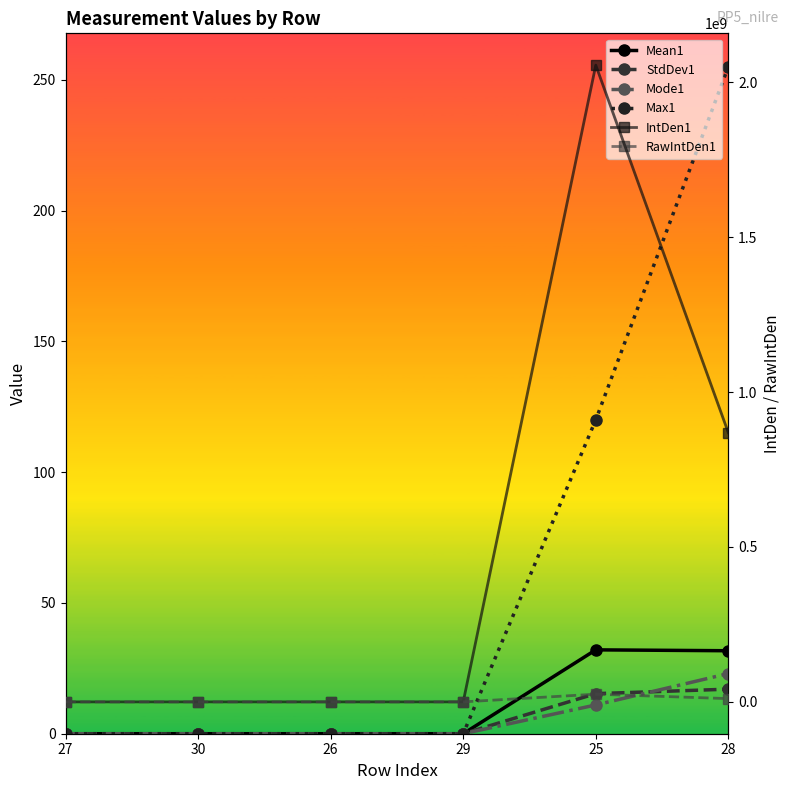

True or false: Mode1 has a value of 0.0 at 30.

True